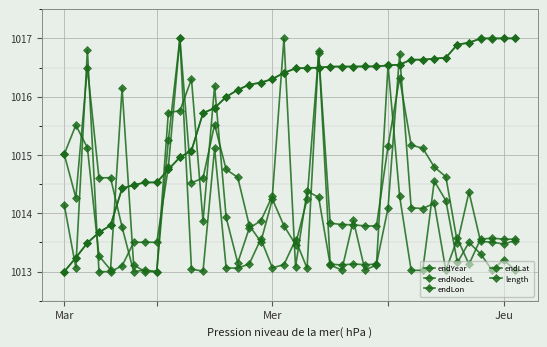

After their last crossing, which series has the higher values: endLon or endLat?

endLon